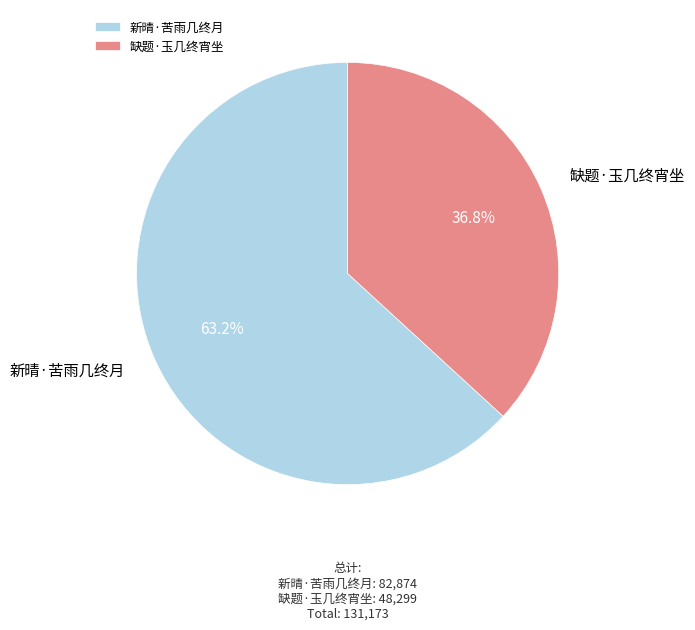

How many segments does this pie chart have?

2